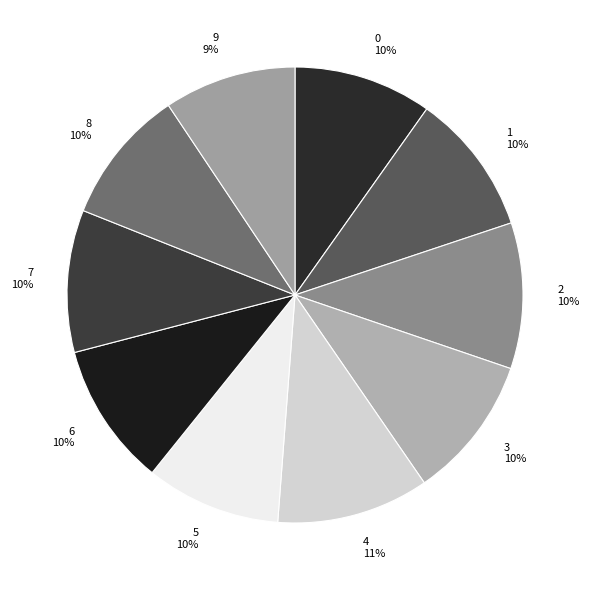

How many segments does this pie chart have?

10